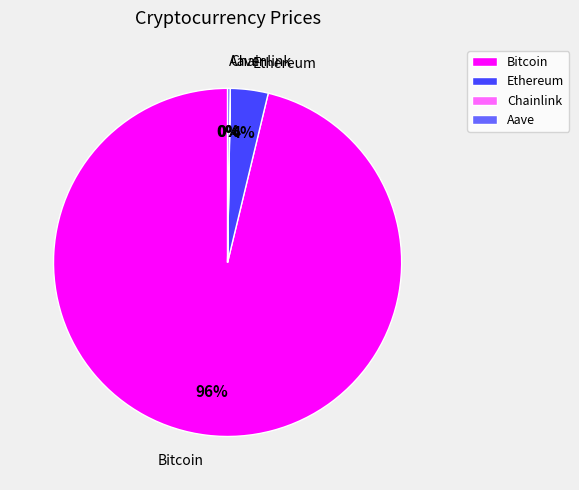

True or false: Bitcoin accounts for 96% of the total.

True